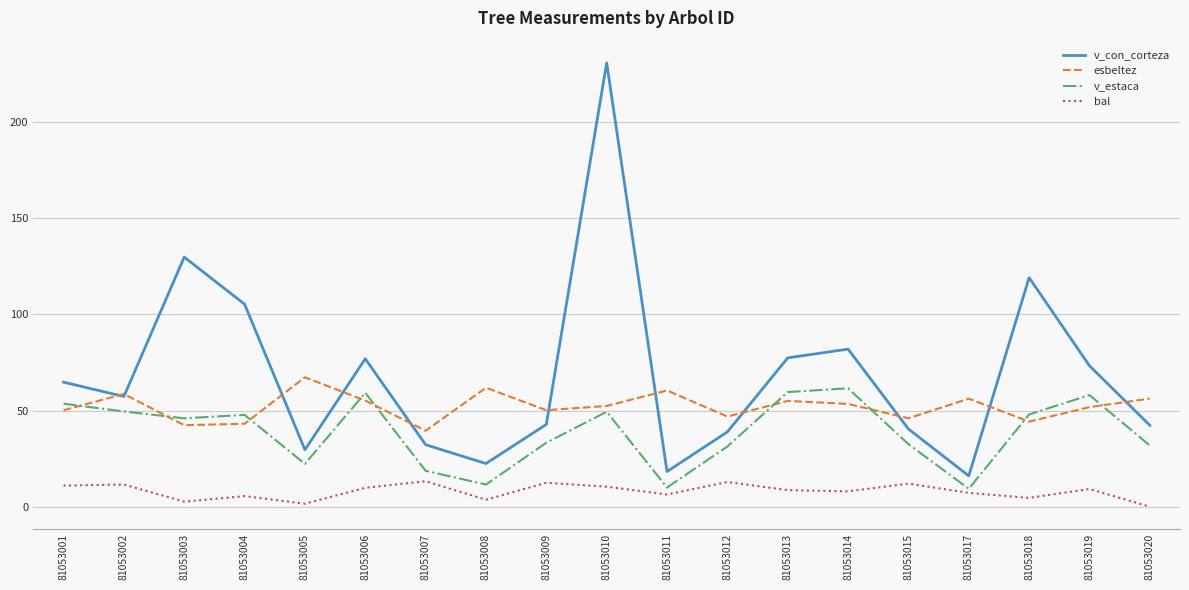

What is the total value across all series at 81053019?

192.3